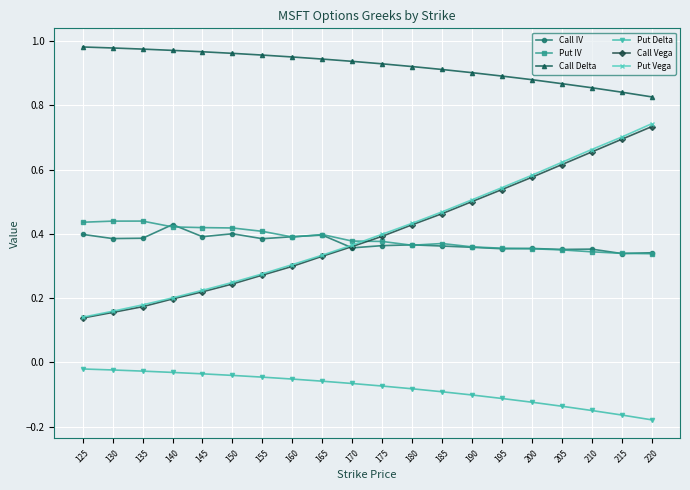

Between 125 and 155, which series saw the biggest shift?

Put Vega